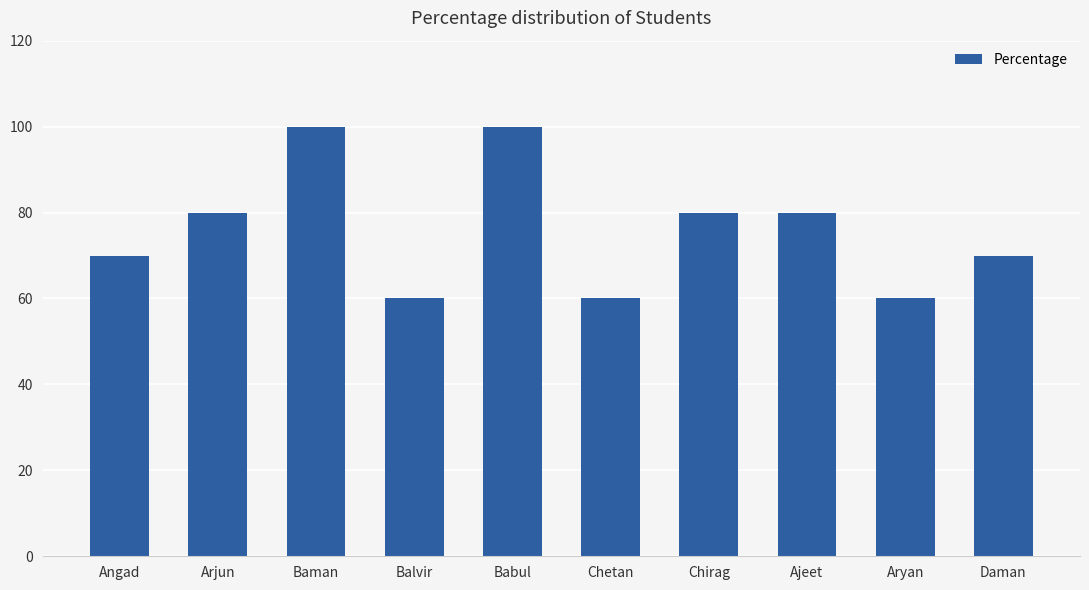

Reading left to right, transcribe all the data shown in this chart.

Angad=70	Arjun=80	Baman=100	Balvir=60	Babul=100	Chetan=60	Chirag=80	Ajeet=80	Aryan=60	Daman=70